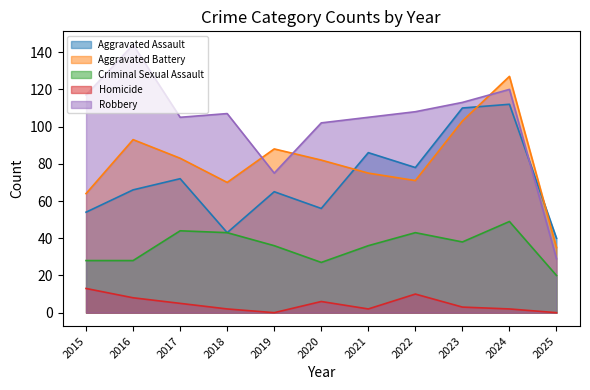

What is the difference between the maximum and minimum values in the Robbery series?

115